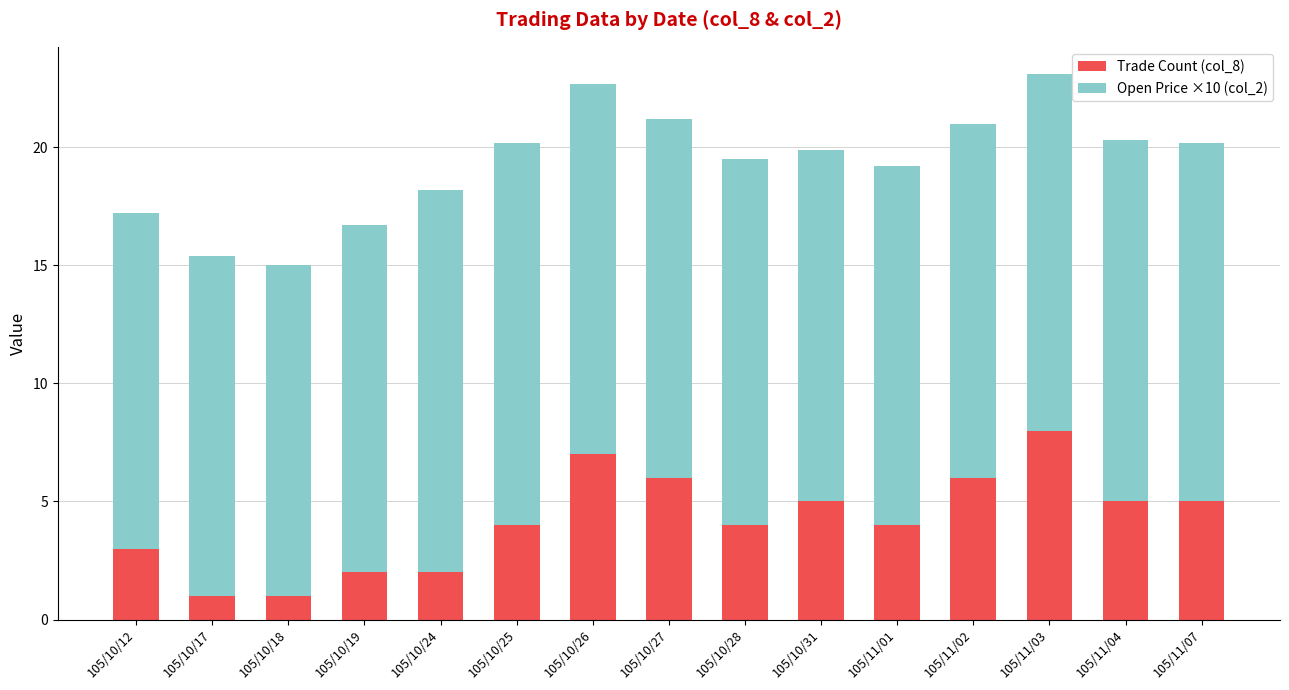

What is the difference between the maximum and second lowest values in the Trade Count (col_8) series?

7.0